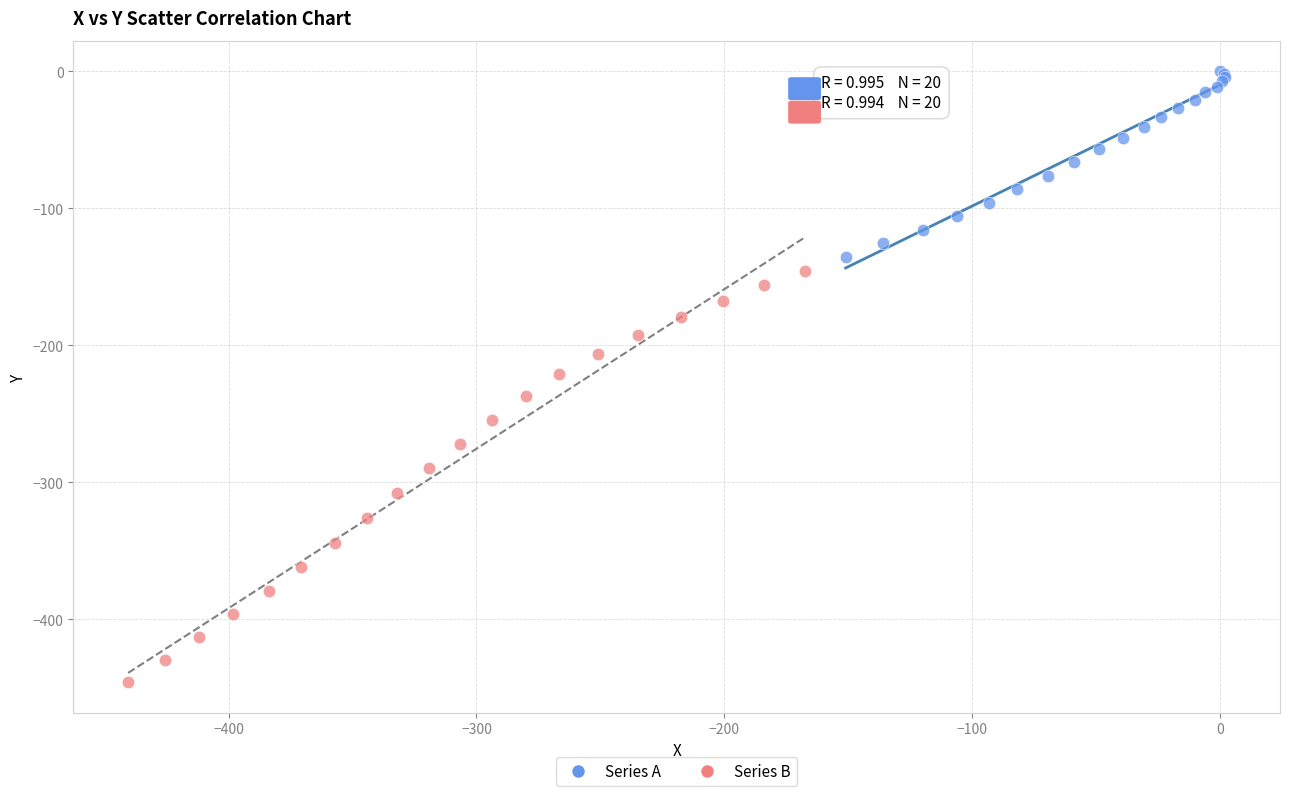

Which series has the widest spread of Y values?

Series B